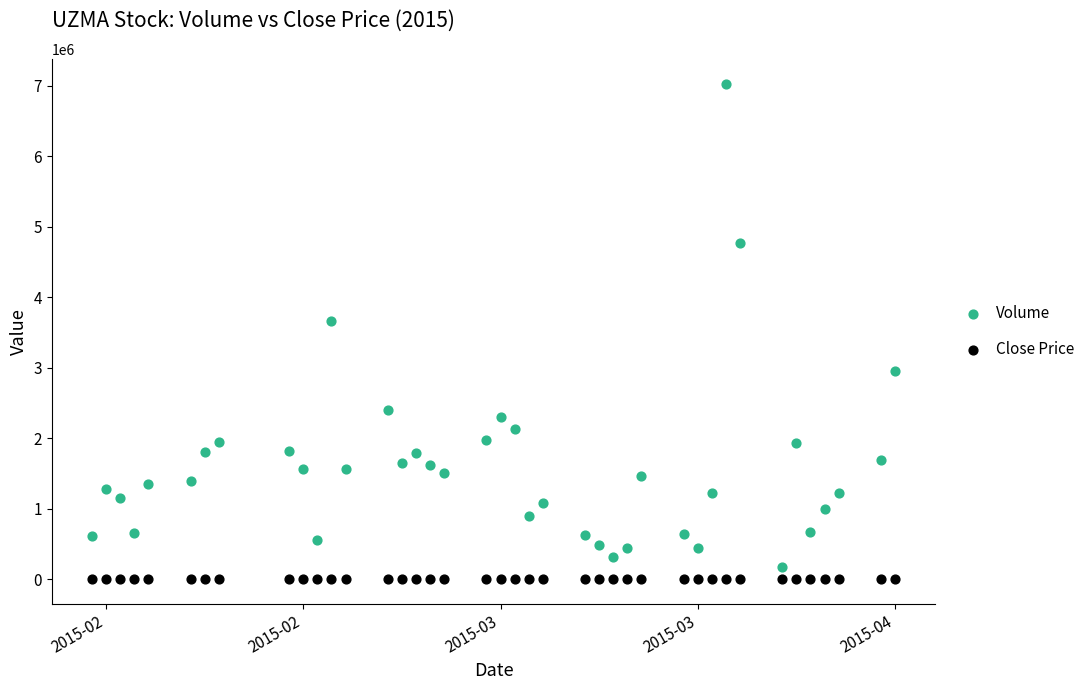

Which series has the widest spread of Y values?

Volume